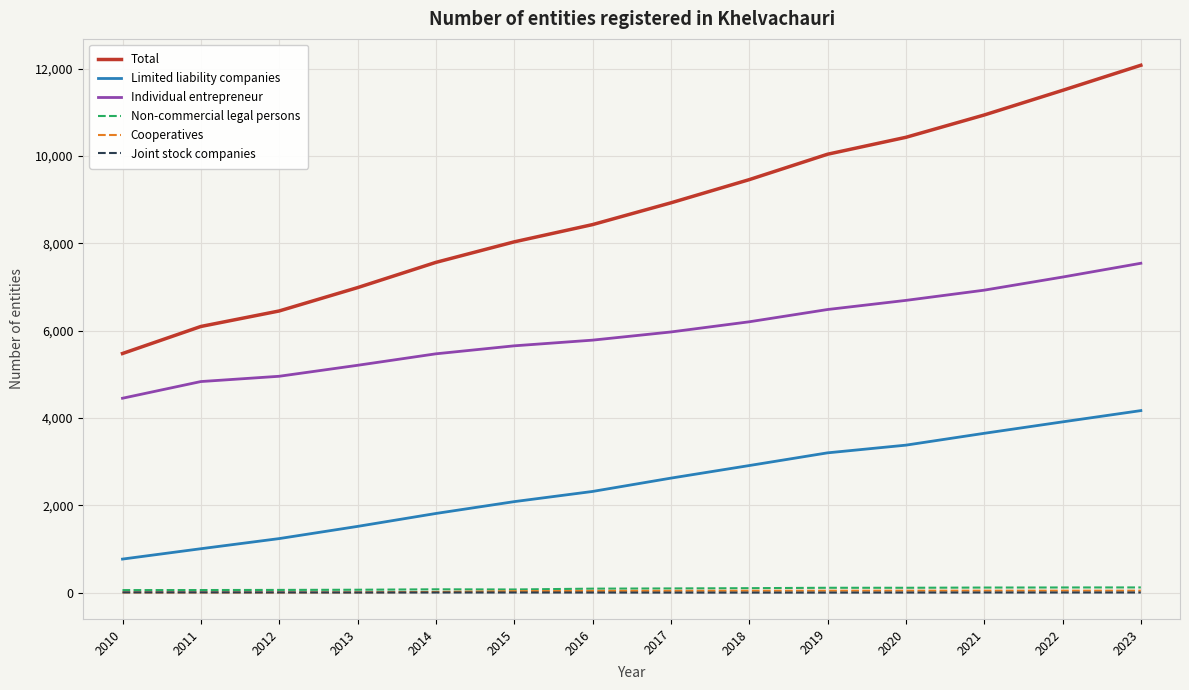

What is the sum of all Cooperatives values?

440